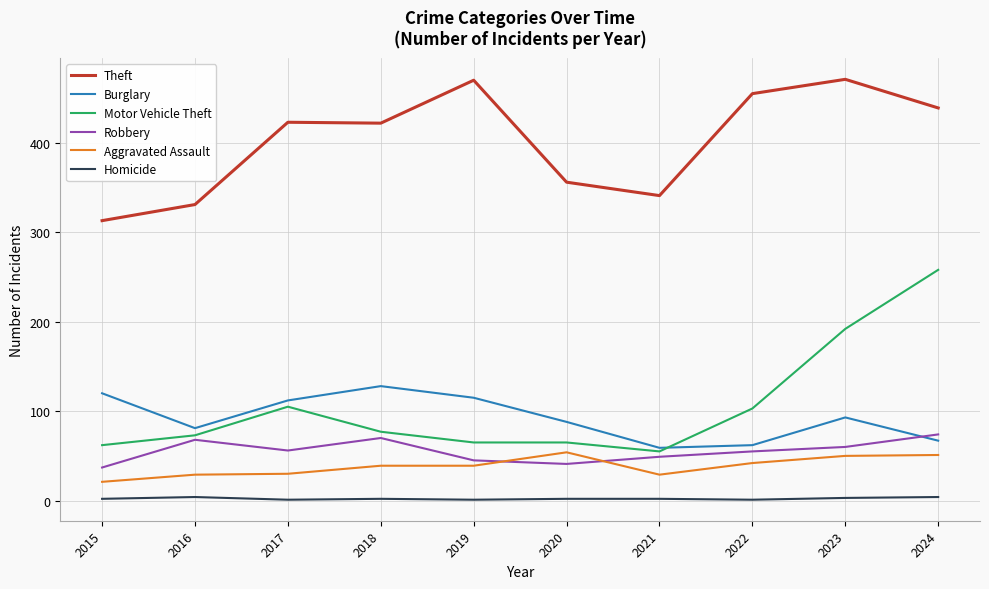

What are all the series names shown in the legend?

Theft, Burglary, Motor Vehicle Theft, Robbery, Aggravated Assault, Homicide